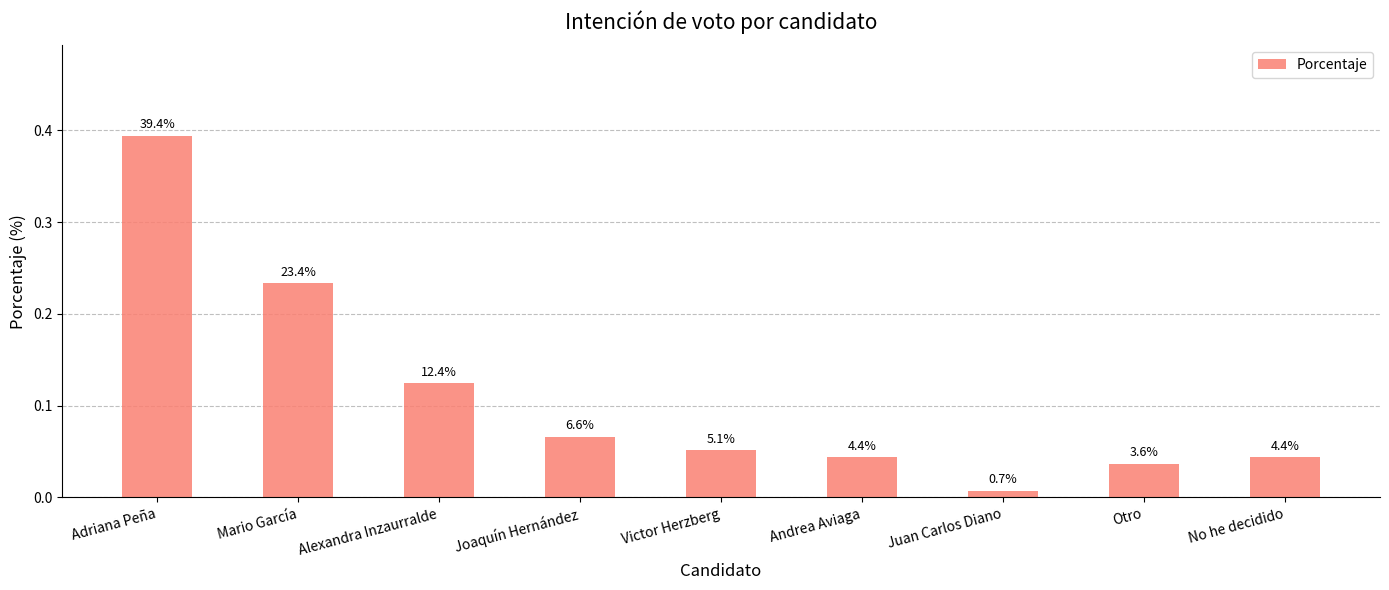

The chart shows a value of 0.2 at Alexandra Inzaurralde. True or false?

False